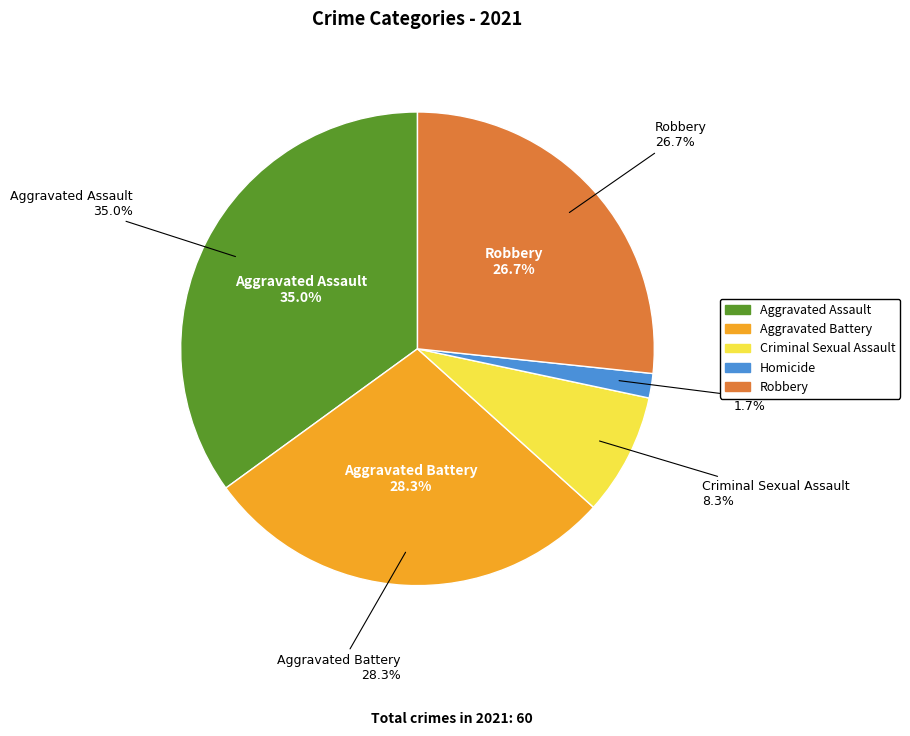

Is it true that Robbery is 20% of the pie?

False